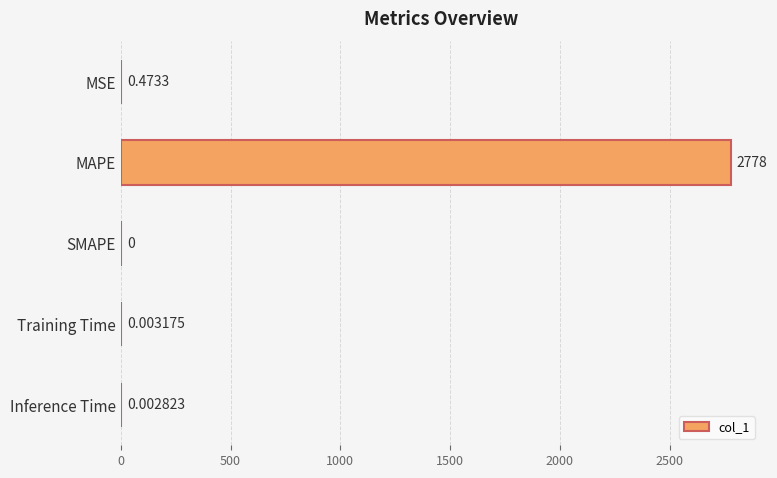

Which label corresponds to the largest value in the chart?

MAPE